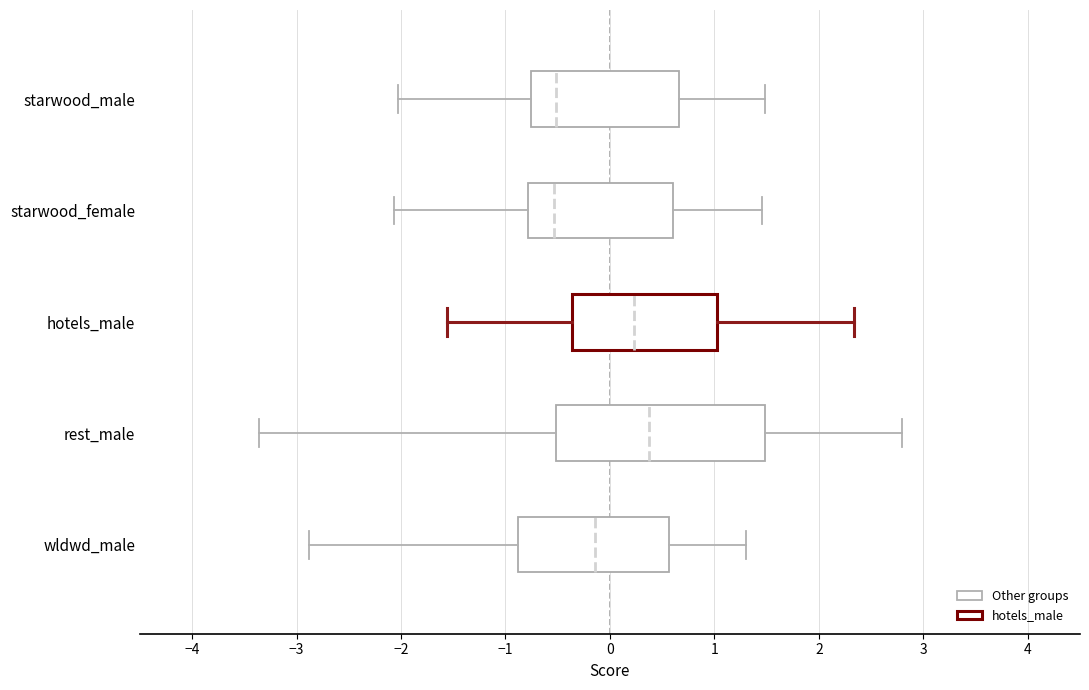

Reading bottom to top, read every box against the x-axis: the position of its median line, the range the box covers, and the ends of its whiskers. The values are not printed on the chart, so give them approximately, as read against the axis.

wldwd_male: median -0.1, box -0.9 to 0.6, whiskers -2.9 to 1.3
rest_male: median 0.4, box -0.5 to 1.5, whiskers -3.4 to 2.8
hotels_male: median 0.2, box -0.4 to 1.0, whiskers -1.6 to 2.3
starwood_female: median -0.5, box -0.8 to 0.6, whiskers -2.1 to 1.5
starwood_male: median -0.5, box -0.8 to 0.7, whiskers -2.0 to 1.5